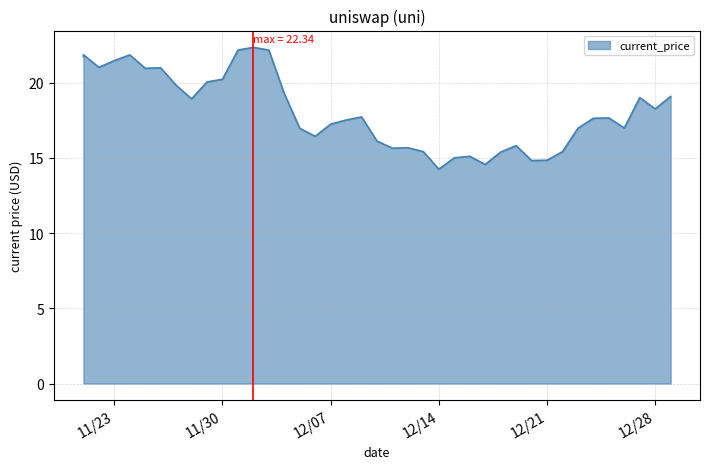

What is the sum of all values?

724.1